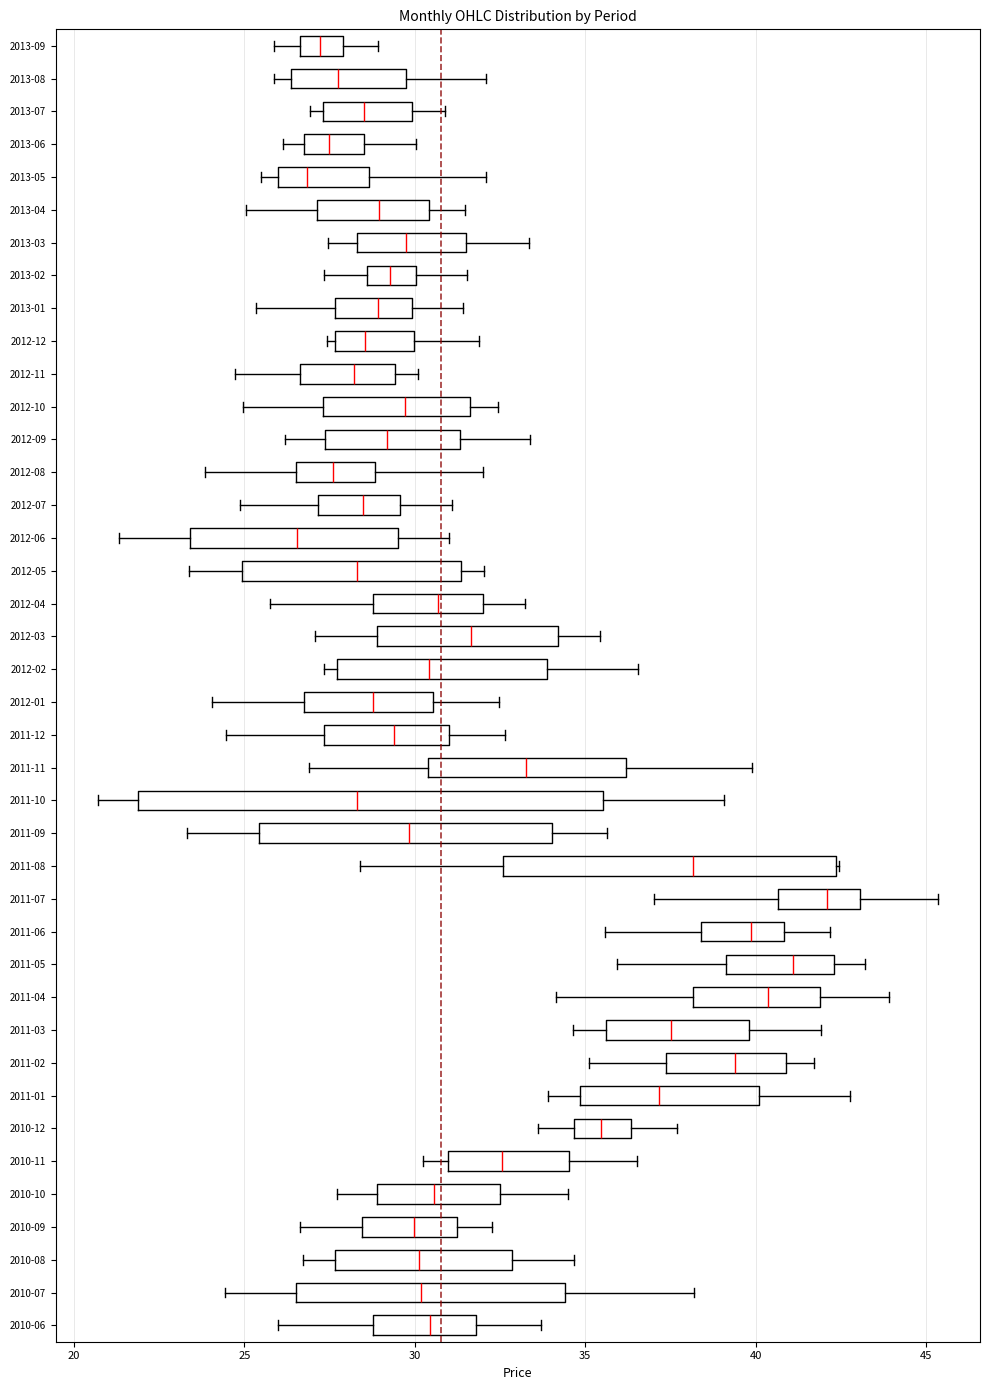

Where does the median line of the box for 2012-02 sit on the x-axis? The values are not printed on the chart, so give them approximately, as read against the axis.

30.5